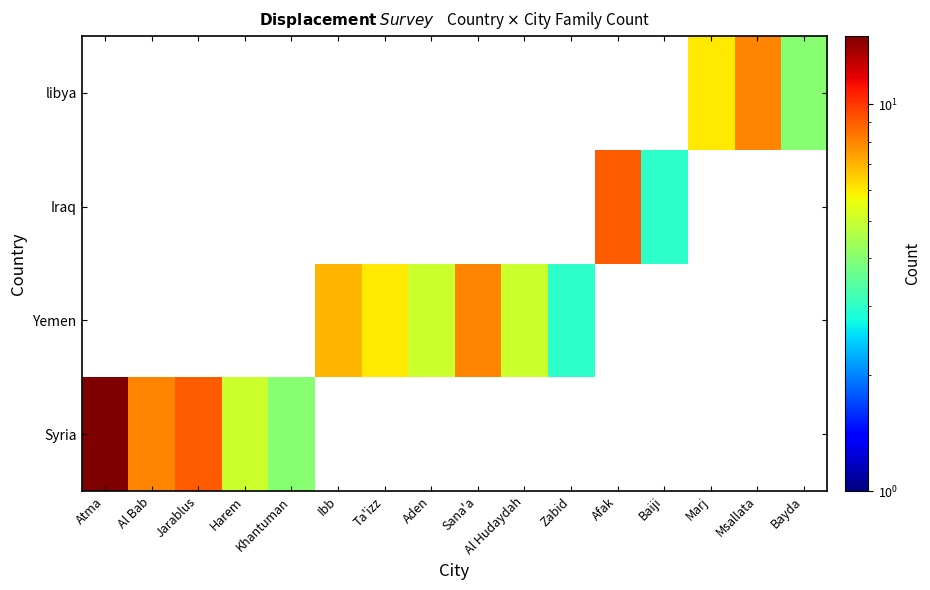

Rank the series by their average value, from highest to lowest.

Syria, Yemen, libya, Iraq